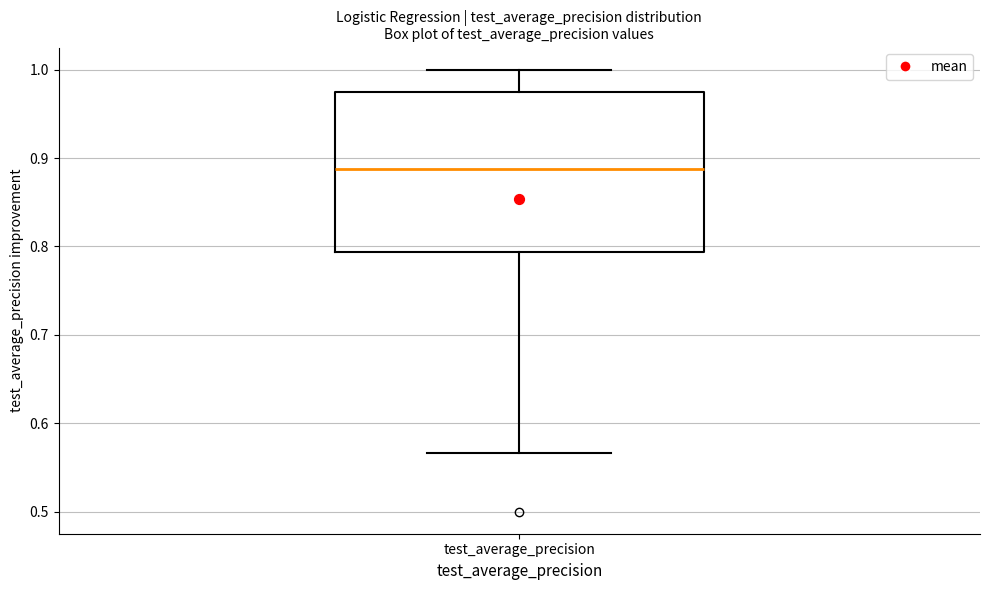

Transcribe this box plot: give where the median line is, the range the box spans, and where the two whiskers end, as read against the y-axis. The values are not printed on the chart, so give them approximately, as read against the axis.

median 0.89, box 0.79 to 0.98, whiskers 0.57 to 1.00